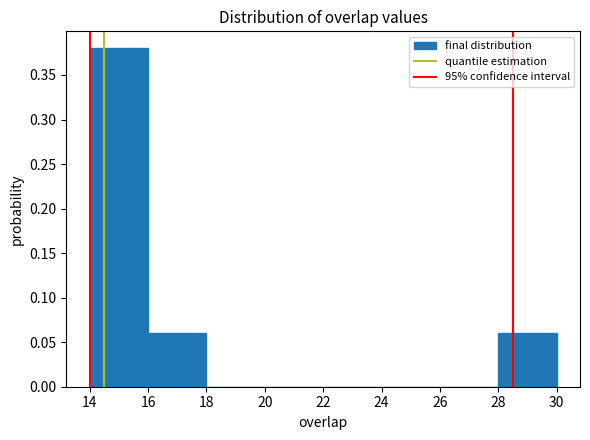

Reading left to right, transcribe this chart: for each bar, give the range it covers on the x-axis and its height. The values are not printed on the chart, so give them approximately, as read against the axis.

14 to 16: 0.38
16 to 18: 0.06
18 to 20: 0
20 to 22: 0
22 to 24: 0
24 to 26: 0
26 to 28: 0
28 to 30: 0.06